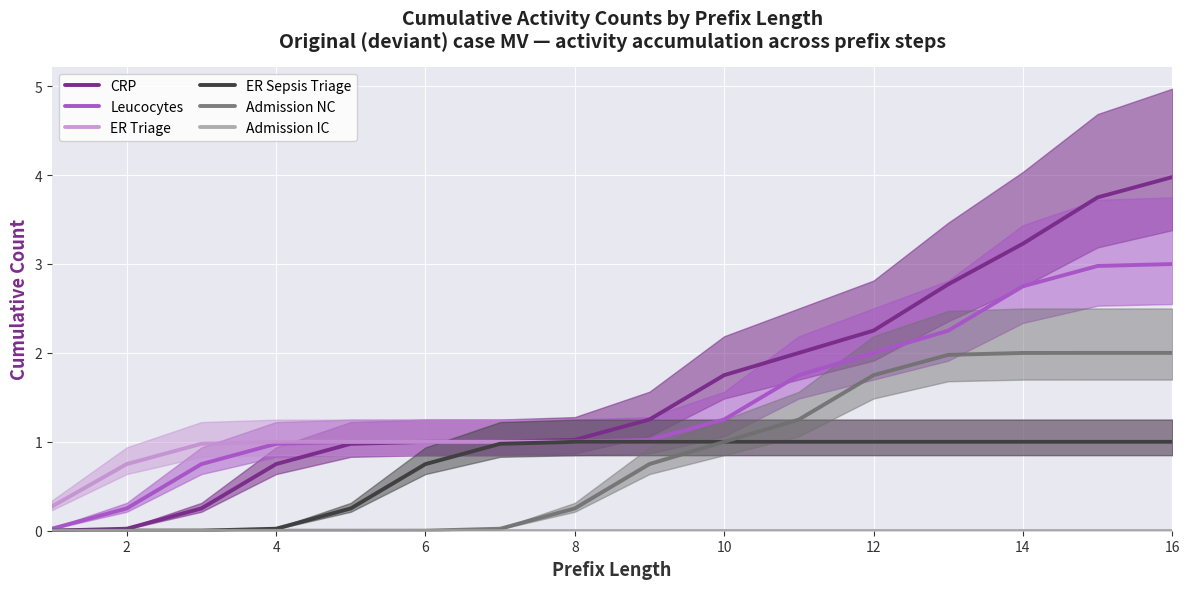

Is the value of Admission NC at 12 greater than the value of ER Triage at 12?

Yes